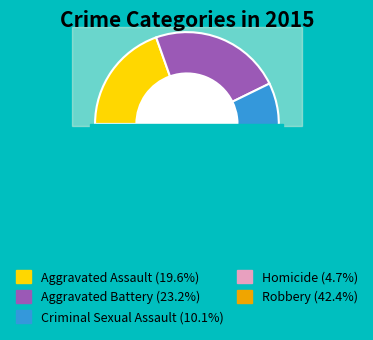

Count the number of slices in the pie.

5